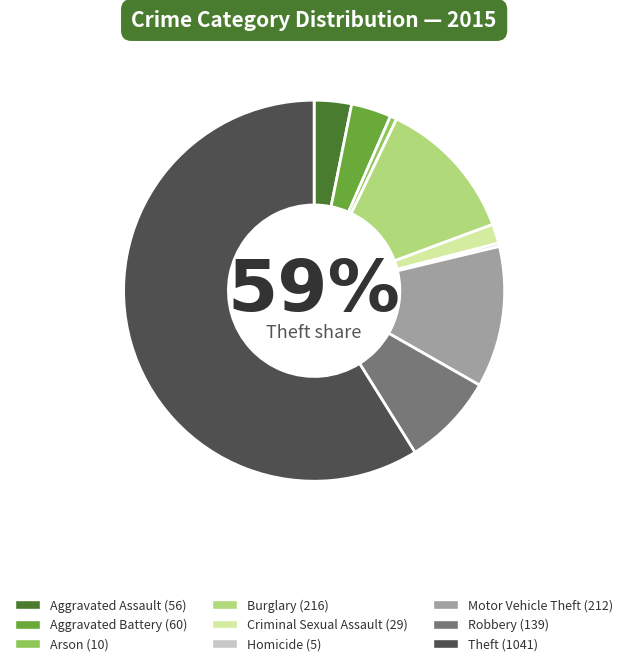

How many slices are in this pie chart?

9